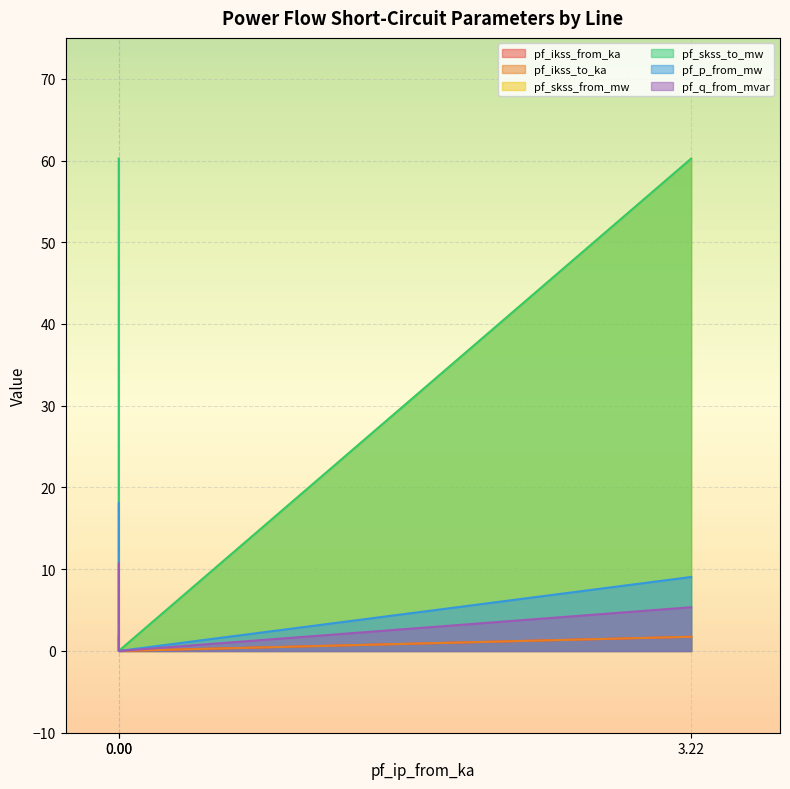

What is the highest value of the pf_ikss_to_ka series?

1.7